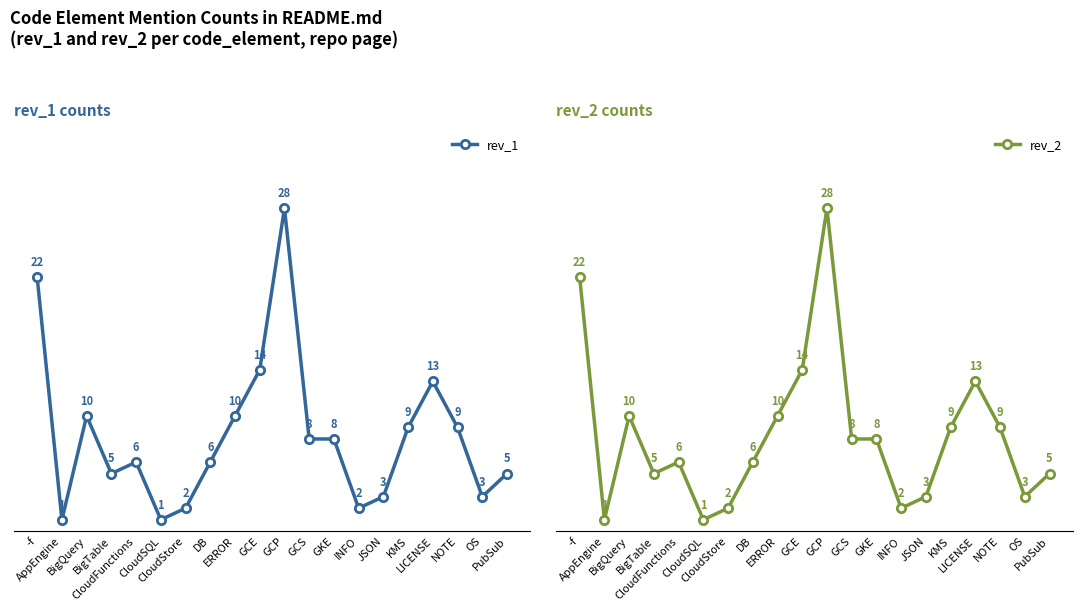

What is the value of the rev_1 point at the 12th from the left?

8